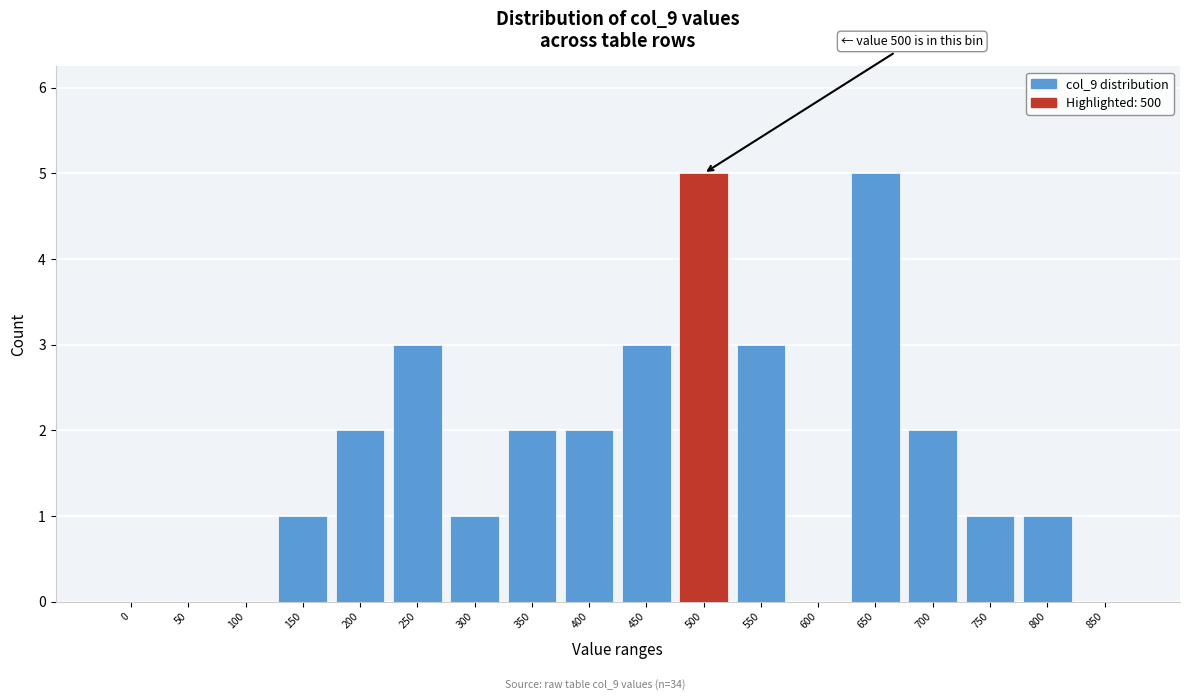

Reading left to right, extract all data points from this chart.

0=0	50=0	100=0	150=1	200=2	250=3	300=1	350=2	400=2	450=3	500=5	550=3	600=0	650=5	700=2	750=1	800=1	850=0